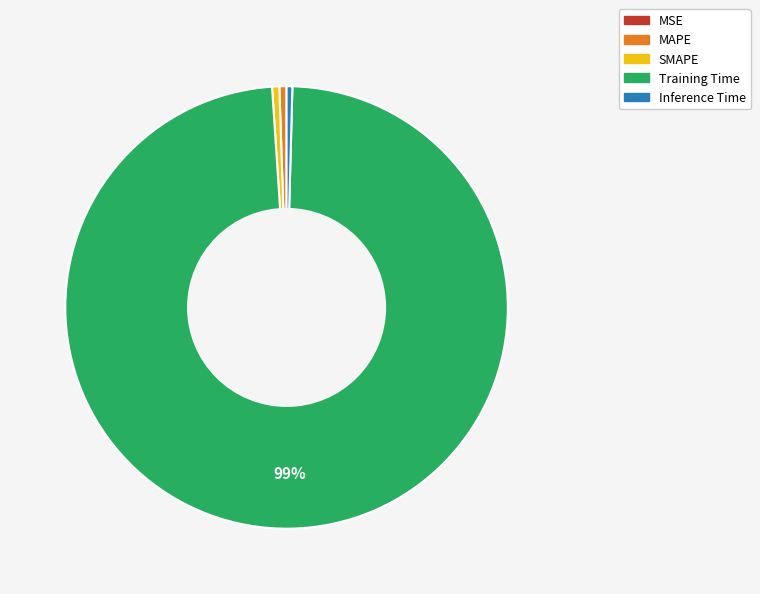

Combined, do SMAPE and Training Time account for over 50%?

Yes